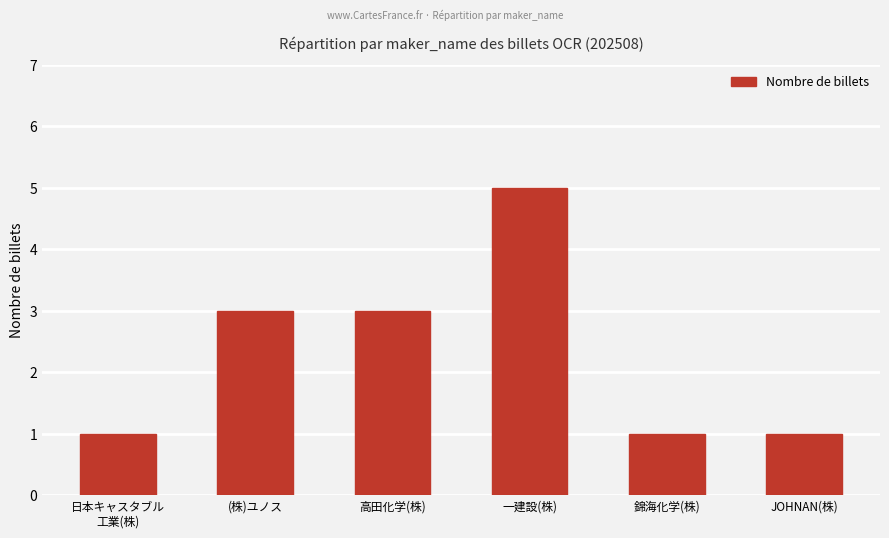

Reading left to right, what are all the values shown in this chart?

1	3	3	5	1	1